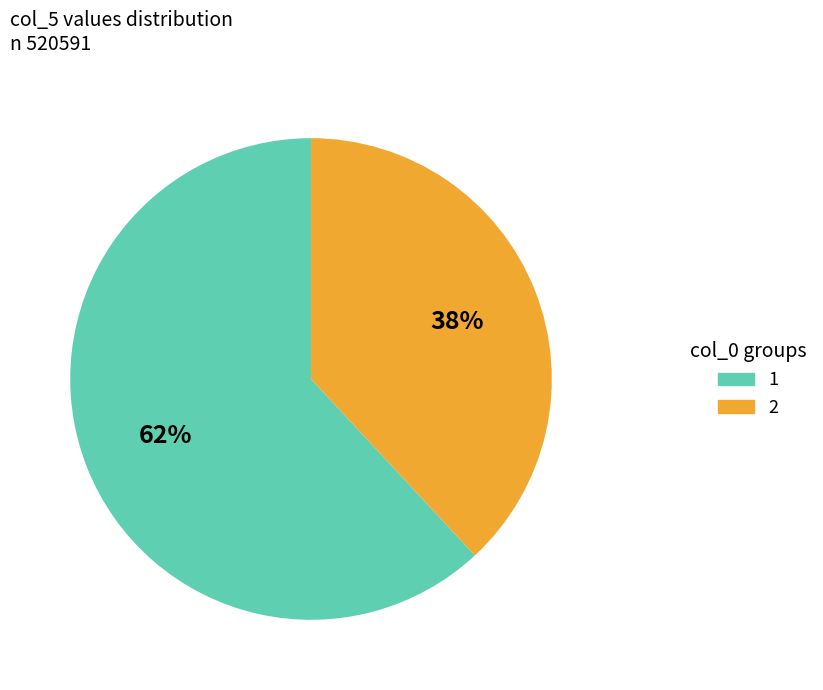

Which slice represents more than half of the pie?

1